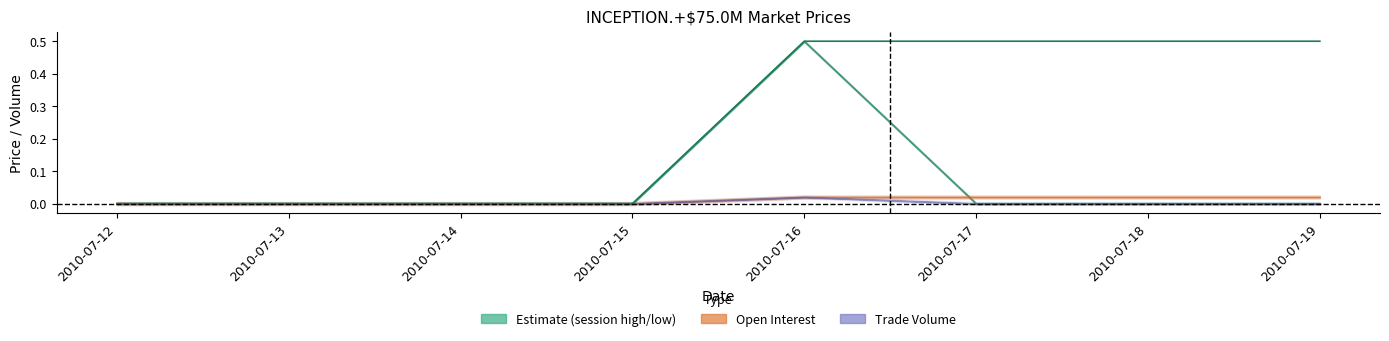

Is it true that the value at 2010-07-14 is 0.0?

True